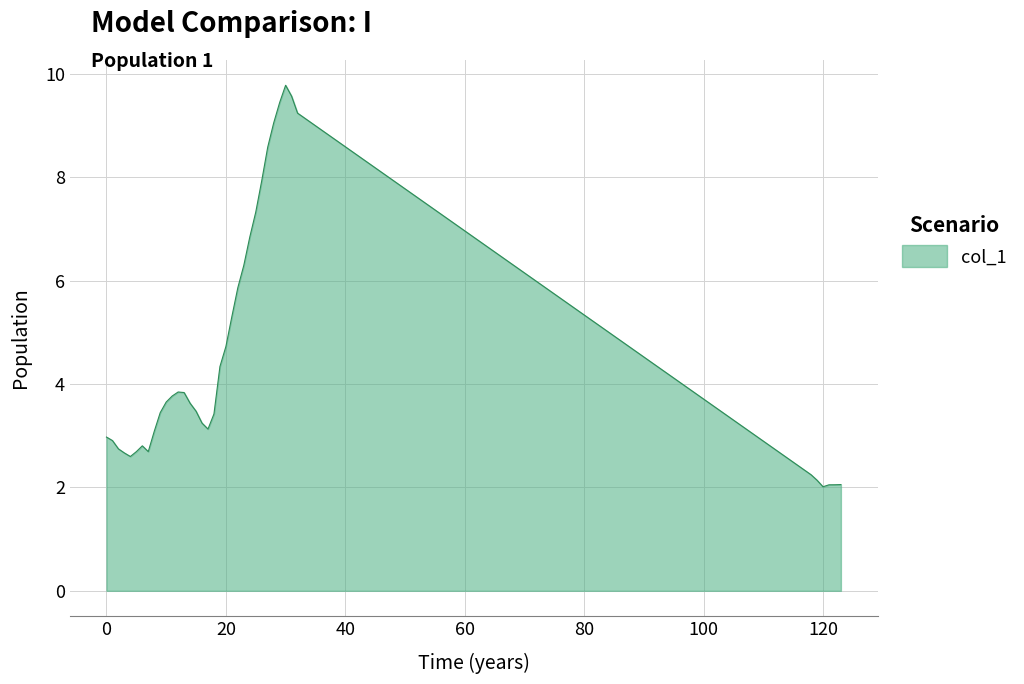

What is the maximum value shown in the chart?

9.8